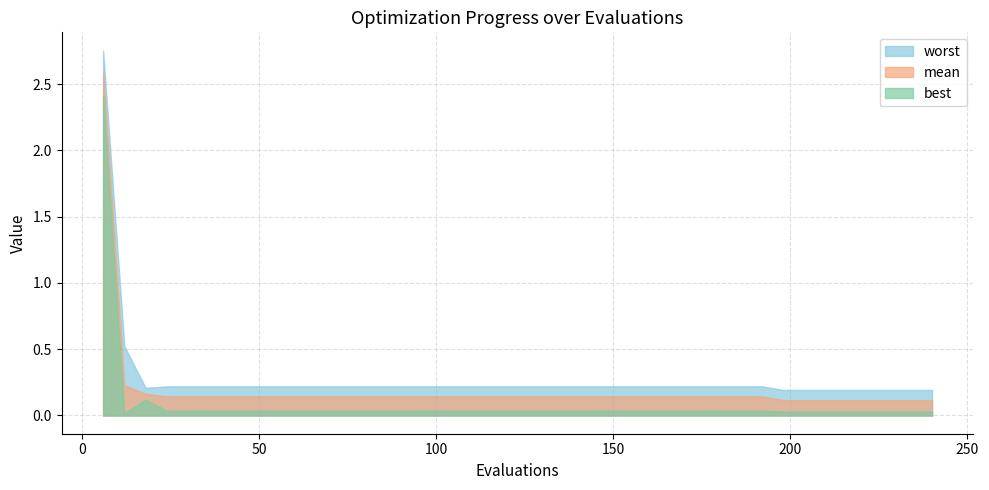

List the labels in order of mean value, smallest first.

198, 204, 210, 216, 222, 228, 234, 240, 24, 30, 36, 42, 48, 54, 60, 66, 72, 78, 84, 90, 96, 102, 108, 114, 120, 126, 132, 138, 144, 150, 156, 162, 168, 174, 180, 186, 192, 18, 12, 6